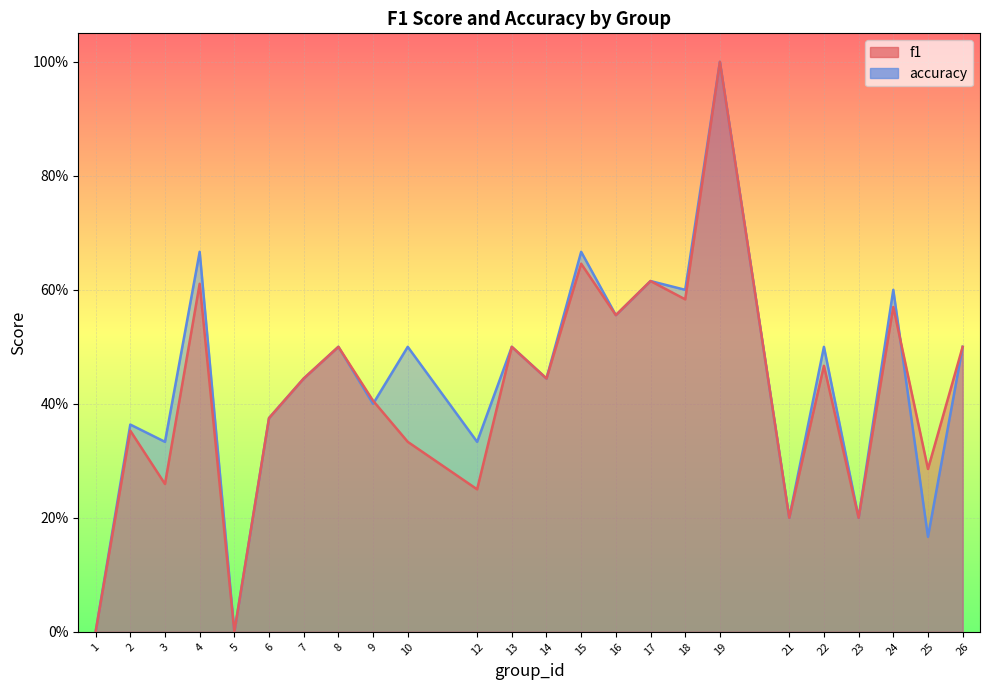

Between which two adjacent categories do accuracy and f1 first intersect?

9 and 10